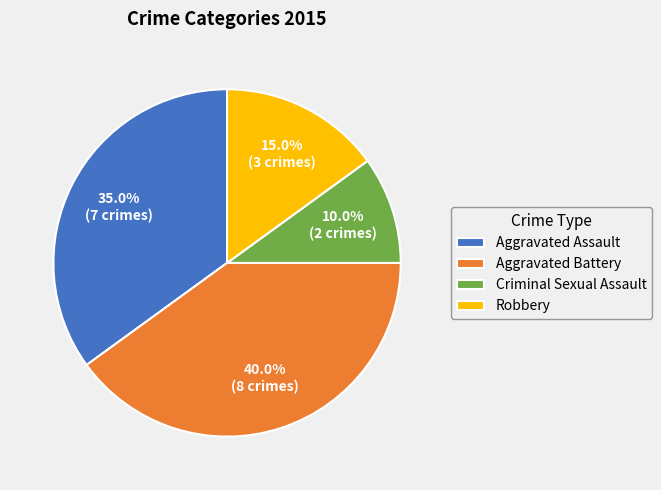

True or false: Criminal Sexual Assault accounts for 10% of the total.

True